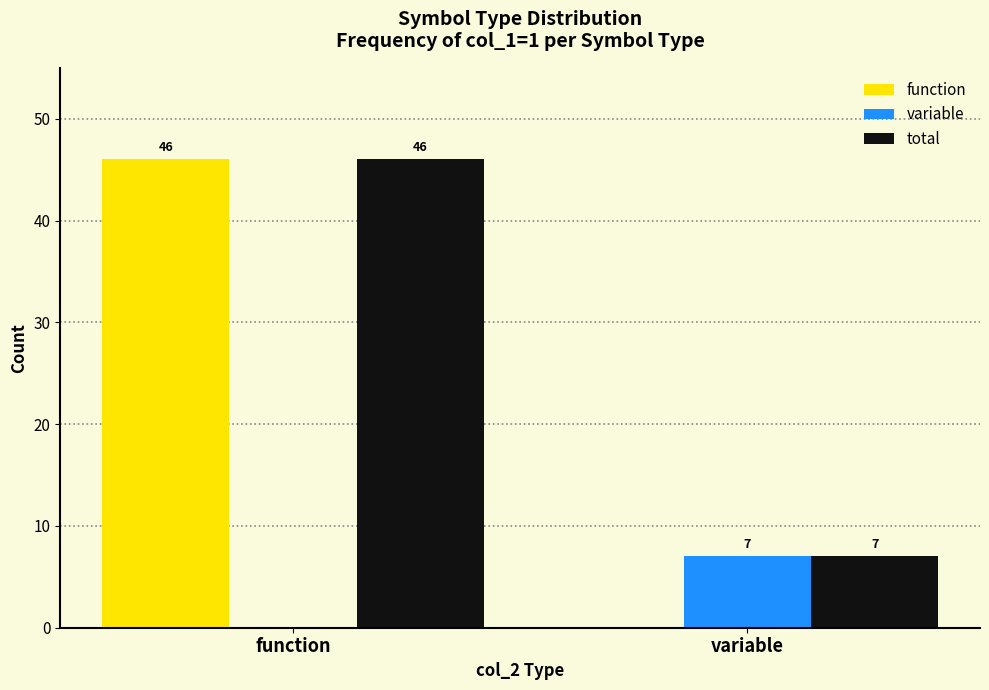

Reading left to right, list all the values displayed in this chart.

function: function=46	variable=0
variable: function=0	variable=7
total: function=46	variable=7